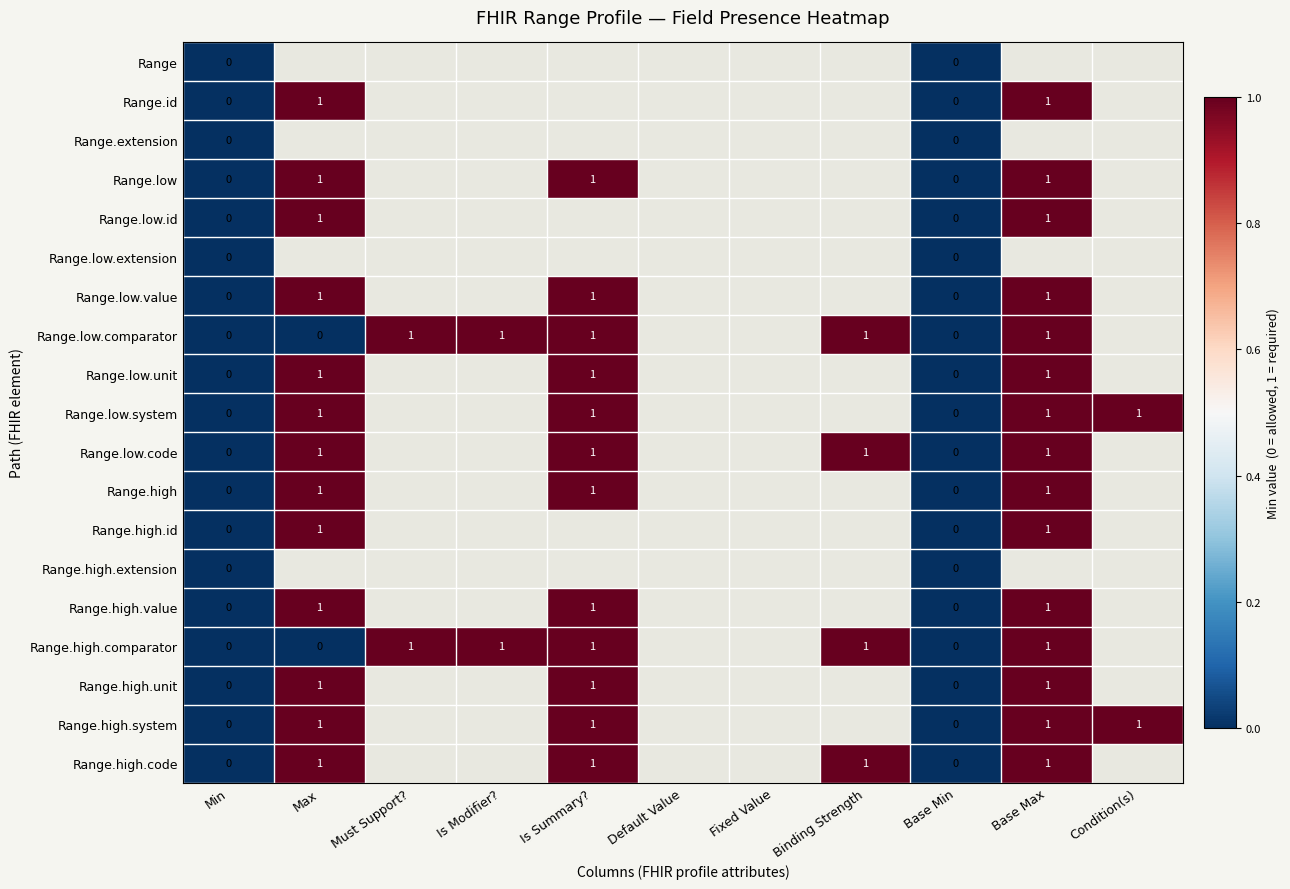

The value of Range.high.code at Binding Strength is 2. True or false?

False